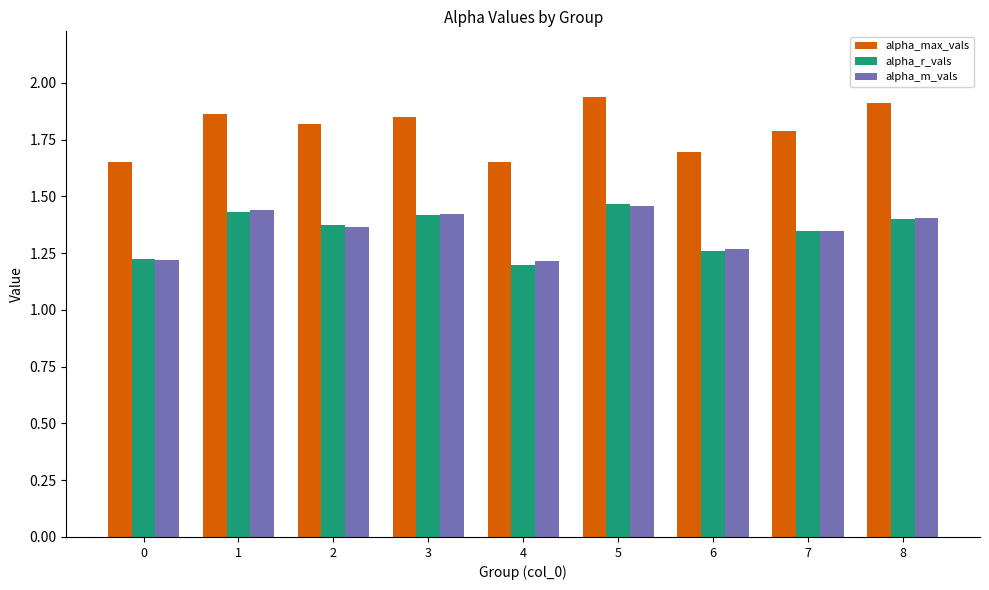

How many bars are there in total?

27